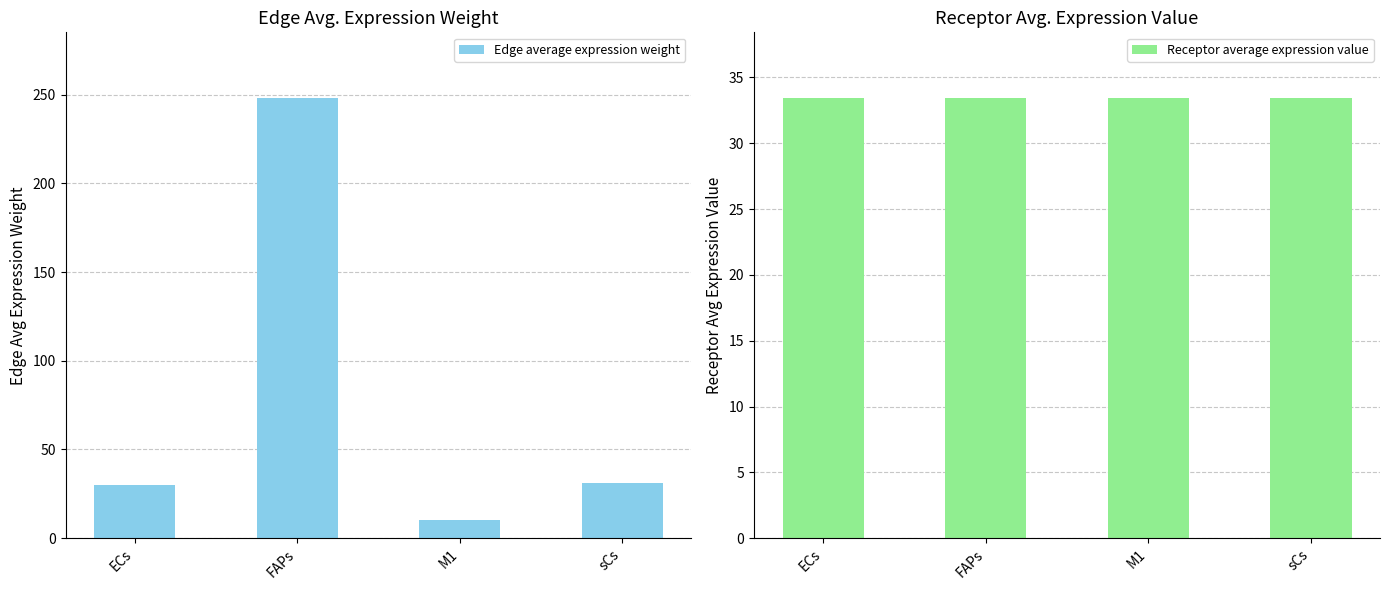

How many distinct data groups are displayed?

2